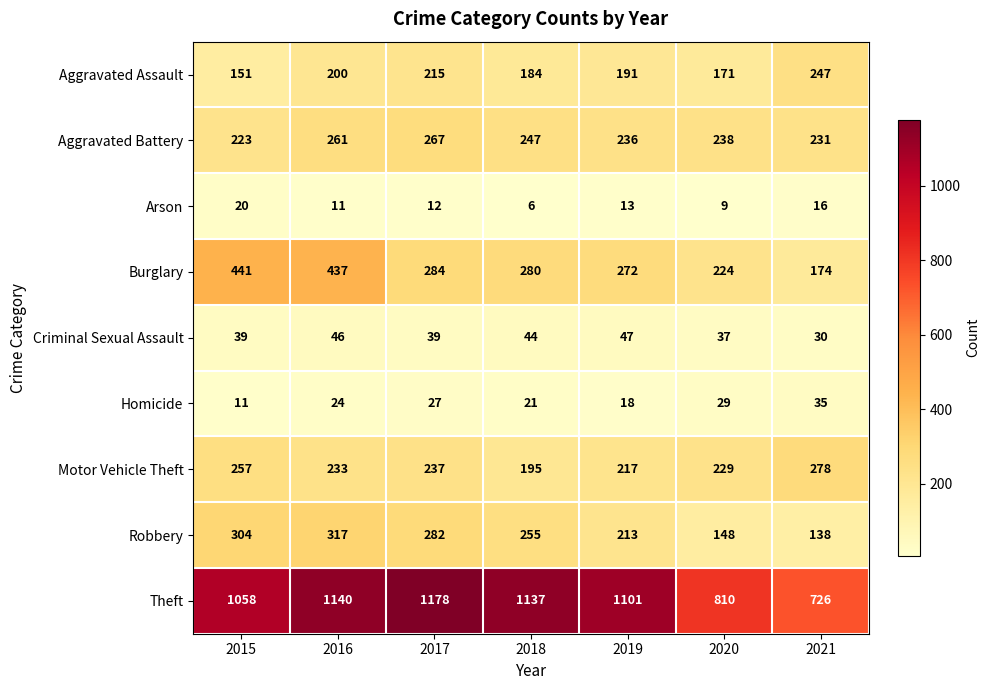

Count the Aggravated Battery values in the range 231 to 261.

5